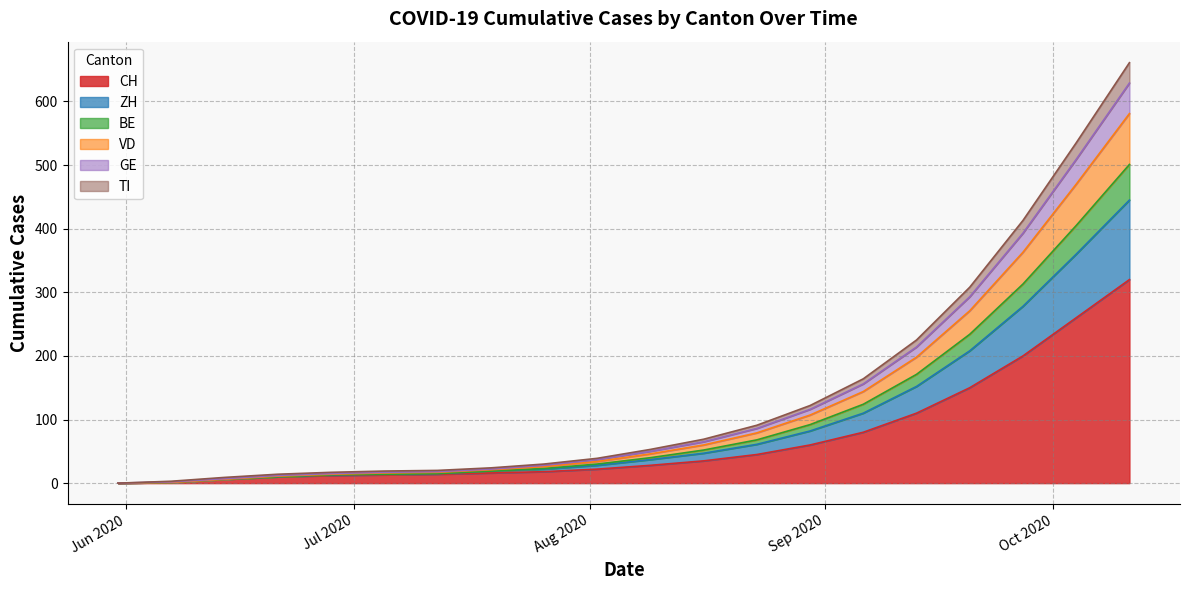

What is the highest value of the CH series?

320